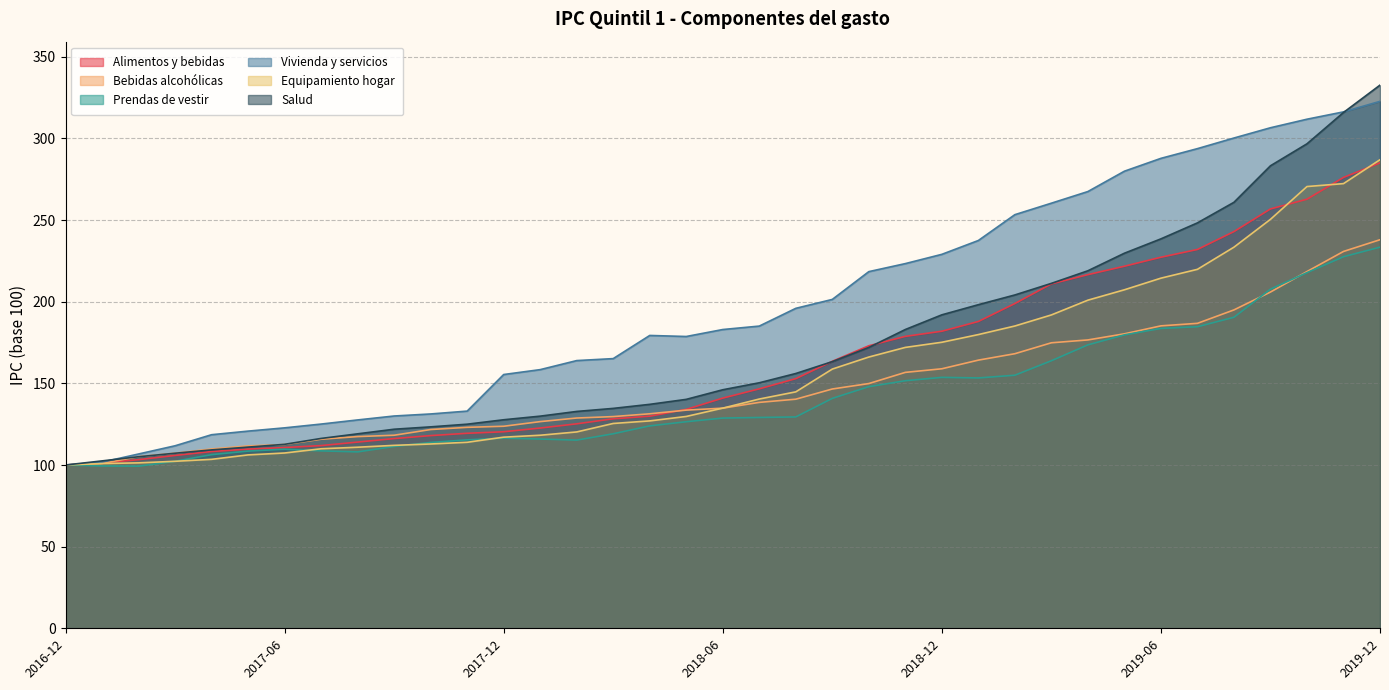

Reading left to right, what are all the values shown in this chart?

Alimentos y bebidas: 100.0	101.3	103.3	105.9	108.3	109.8	110.7	111.9	114.0	116.2	118.0	119.4	120.4	122.7	125.2	128.3	129.9	134.1	141.0	146.7	152.9	163.5	173.0	178.8	181.9	187.9	198.9	210.9	216.6	221.8	227.3	232.0	243.0	256.8	262.8	276.1	285.1
Bebidas alcohólicas: 100.0	101.0	105.1	107.2	109.8	111.7	112.6	115.8	117.4	118.2	121.7	123.1	123.7	126.6	128.8	129.7	131.4	133.6	134.8	138.4	140.3	146.6	149.9	156.7	158.9	164.2	168.2	174.9	176.6	180.3	185.2	186.8	195.0	205.9	218.5	230.8	238.0
Prendas de vestir: 100.0	99.5	99.3	102.3	106.3	108.5	109.7	108.7	108.0	111.4	113.8	115.4	116.5	115.9	115.3	119.1	124.0	126.5	128.8	129.1	129.4	140.8	148.0	151.6	153.7	153.3	155.0	163.9	173.6	179.7	183.7	184.7	190.5	207.7	217.8	227.6	233.4
Vivienda y servicios: 100.0	101.8	106.8	111.8	118.6	120.8	122.8	125.1	127.6	130.0	131.3	133.0	155.4	158.4	164.0	165.2	179.3	178.7	183.0	185.1	196.0	201.4	218.4	223.4	229.0	237.5	253.3	260.4	267.5	279.9	287.8	293.8	300.3	306.6	311.8	316.3	322.7
Equipamiento hogar: 100.0	100.9	101.3	102.3	103.5	106.2	107.4	110.0	110.9	112.0	112.9	113.9	117.1	118.2	120.3	125.5	127.0	129.7	134.8	140.4	144.8	158.8	166.1	172.0	175.2	179.9	185.1	191.9	201.0	207.3	214.4	219.8	233.4	250.5	270.6	272.4	287.0
Salud: 100.0	102.5	105.1	107.2	109.3	111.0	112.7	116.3	119.1	121.9	123.4	125.0	127.7	129.9	132.8	134.7	137.2	140.2	146.1	150.4	156.1	163.3	172.0	183.0	192.0	198.2	204.2	211.2	219.0	229.7	238.5	248.3	260.9	283.3	296.7	315.9	332.7